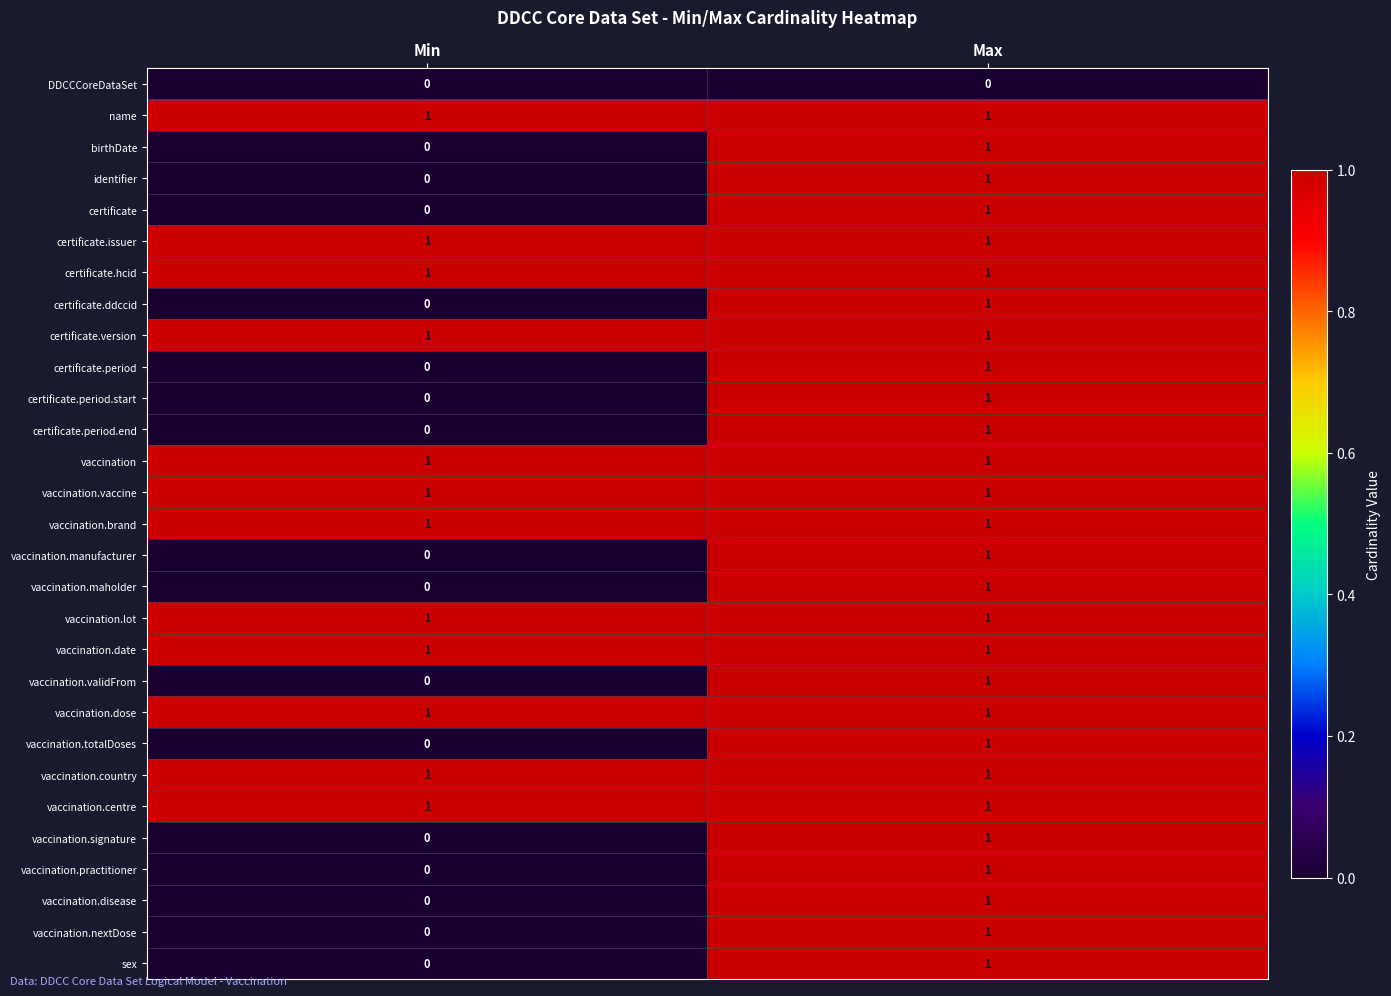

List the labels in order of vaccination.validFrom value, largest first.

Max, Min